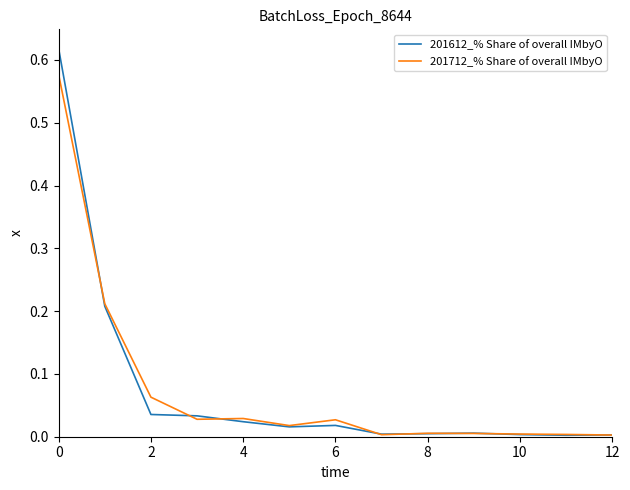

How many lines are shown in the chart?

2